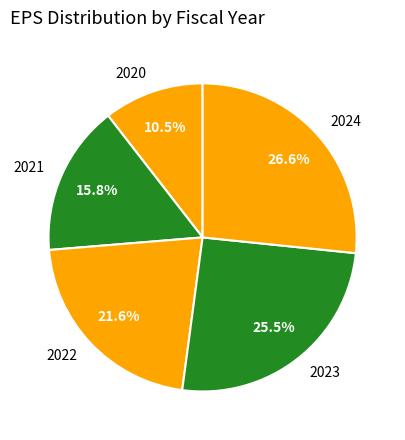

Which category has the biggest portion of the pie?

2024